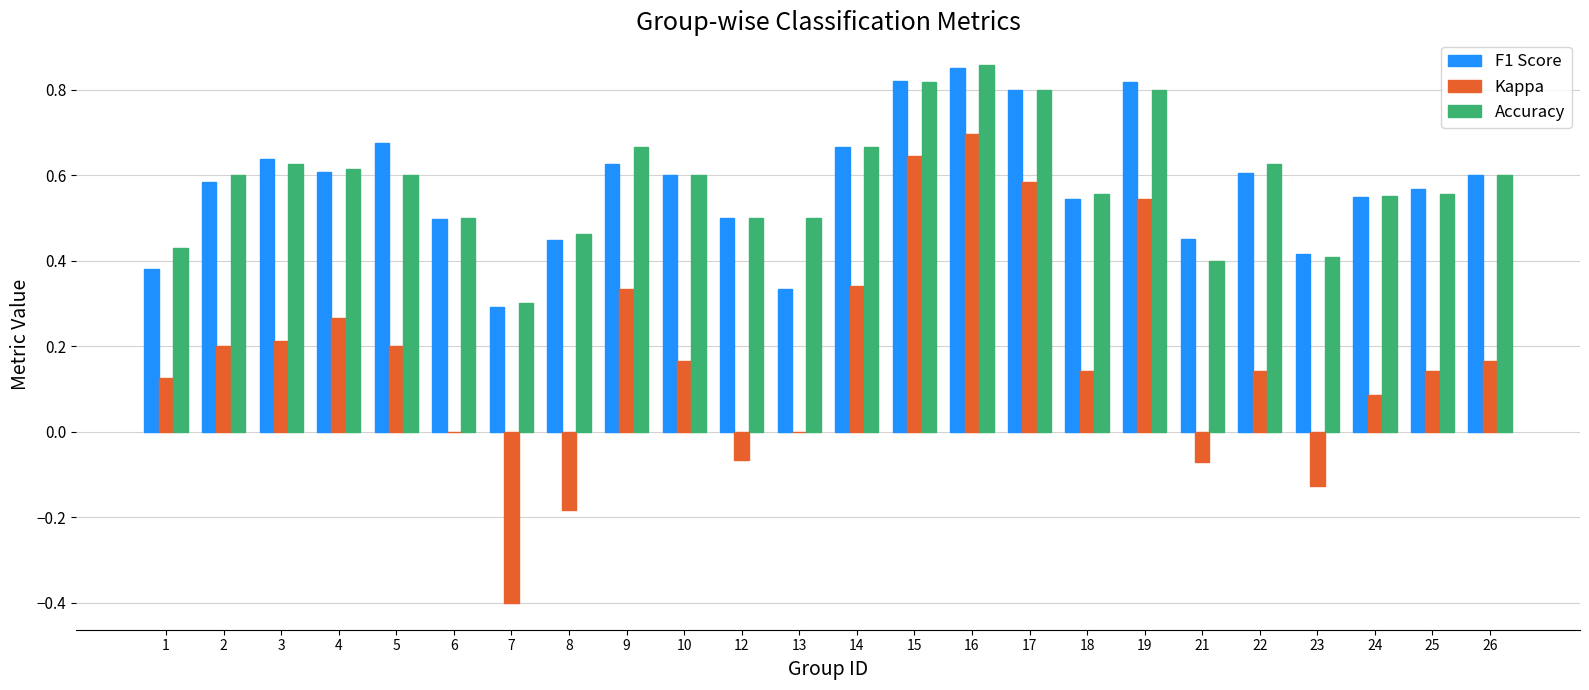

True or false: Accuracy has a value of 0.2 at 3.

False